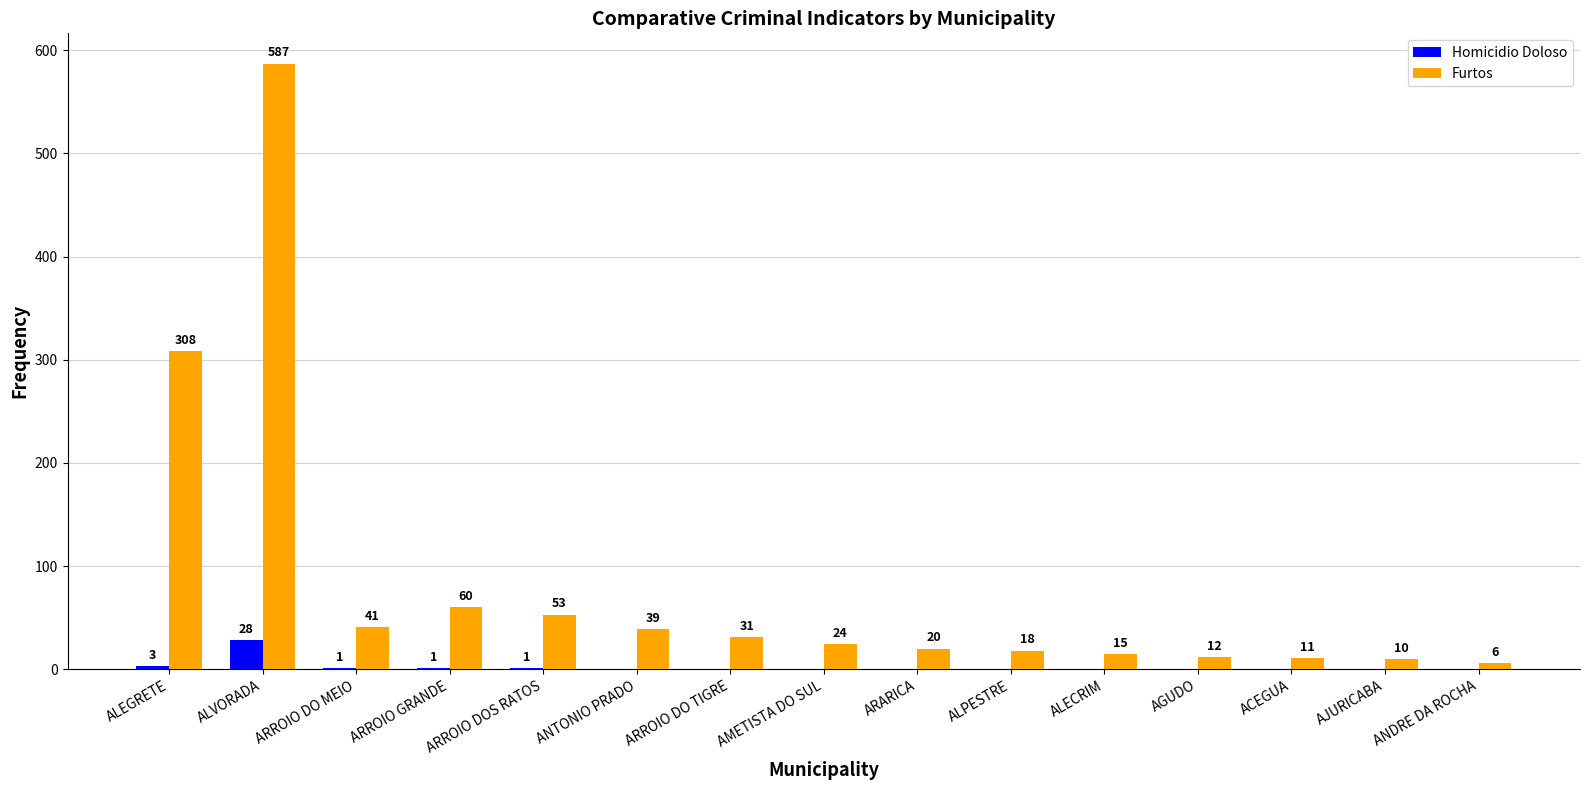

What is the difference between the Homicidio Doloso values at ARARICA and ARROIO DOS RATOS?

1